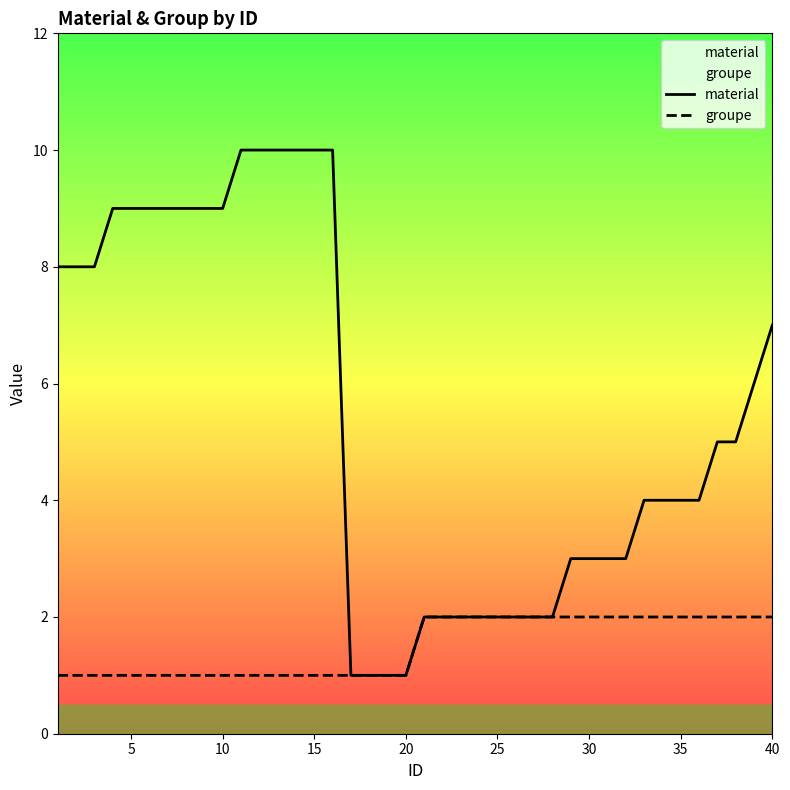

The value of material at 35 is 4. True or false?

True